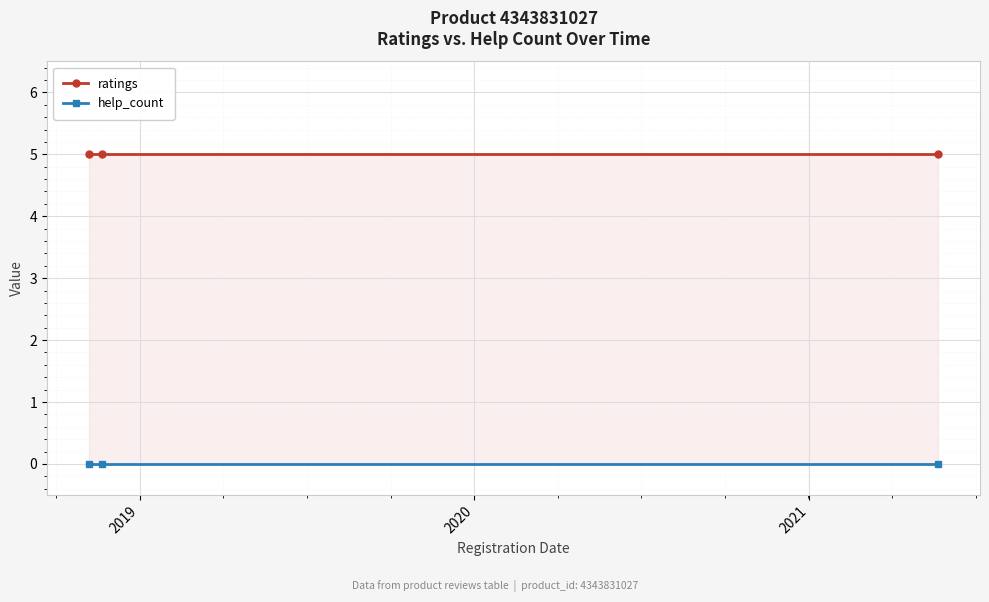

At 2020, list the series in order from smallest to largest.

help_count, ratings